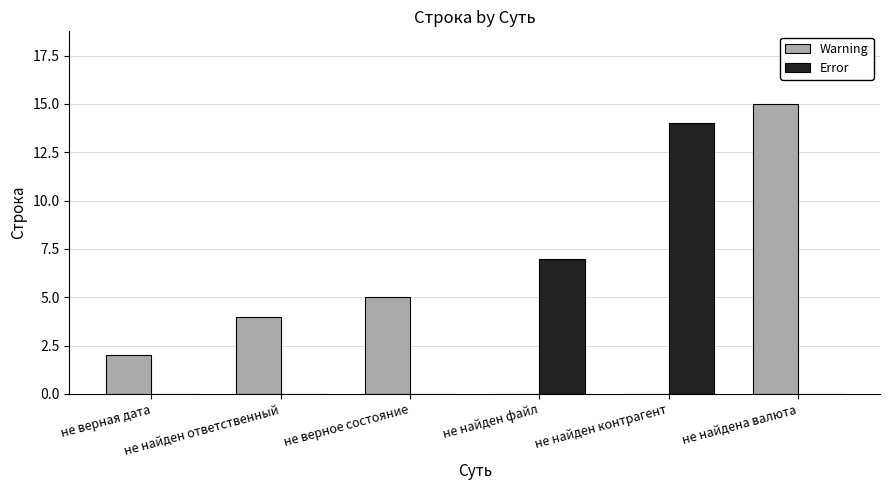

How many Error values are between 0 and 7?

5